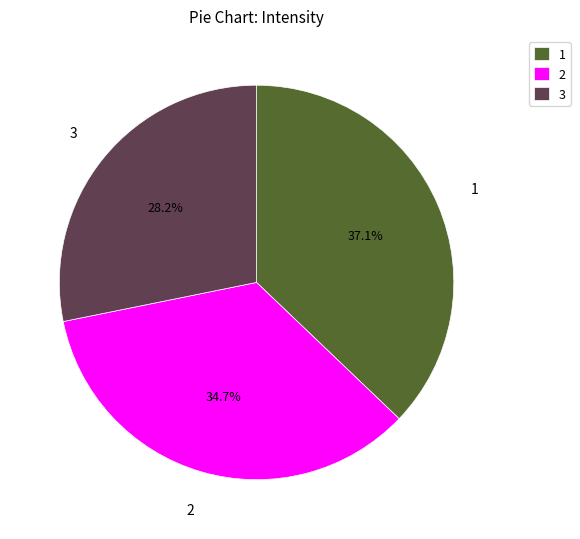

Is there a majority slice in this chart?

No